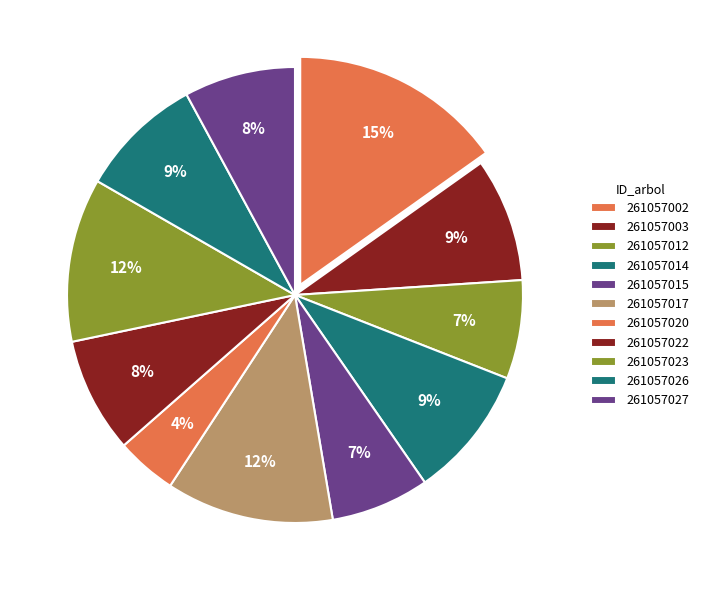

To the nearest percent, what portion does 261057023 represent?

12%